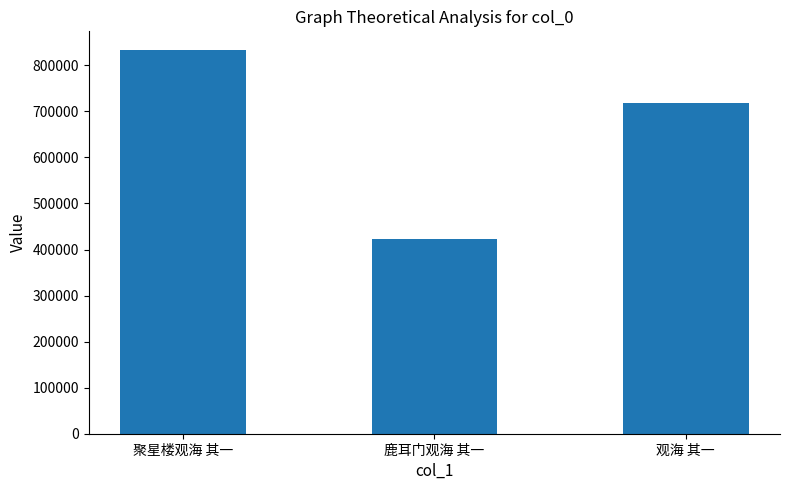

What is the label of the 2nd bar from the left?

鹿耳门观海 其一